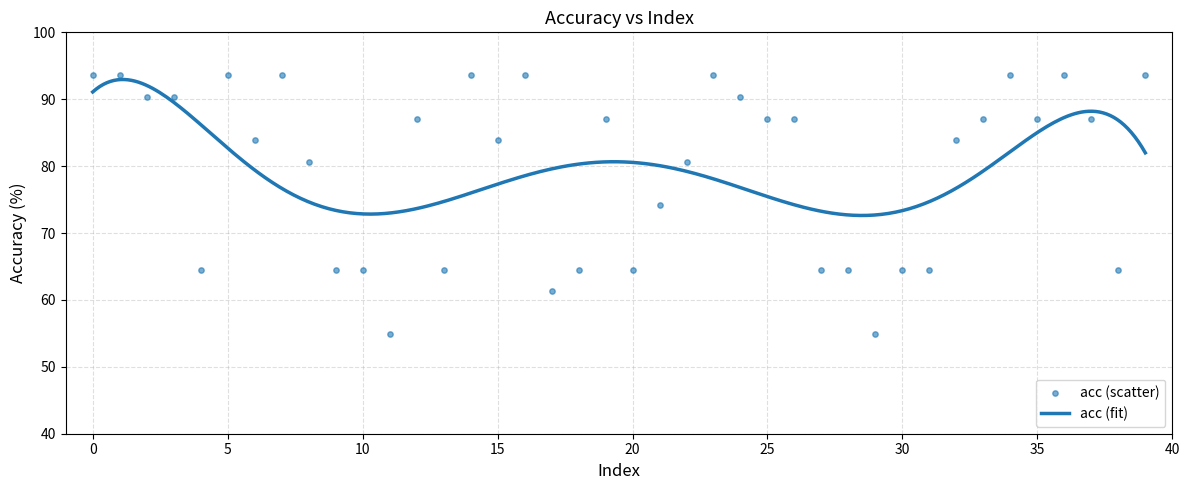

Approximately how many times larger is the value at 31 compared to 1?

0.7